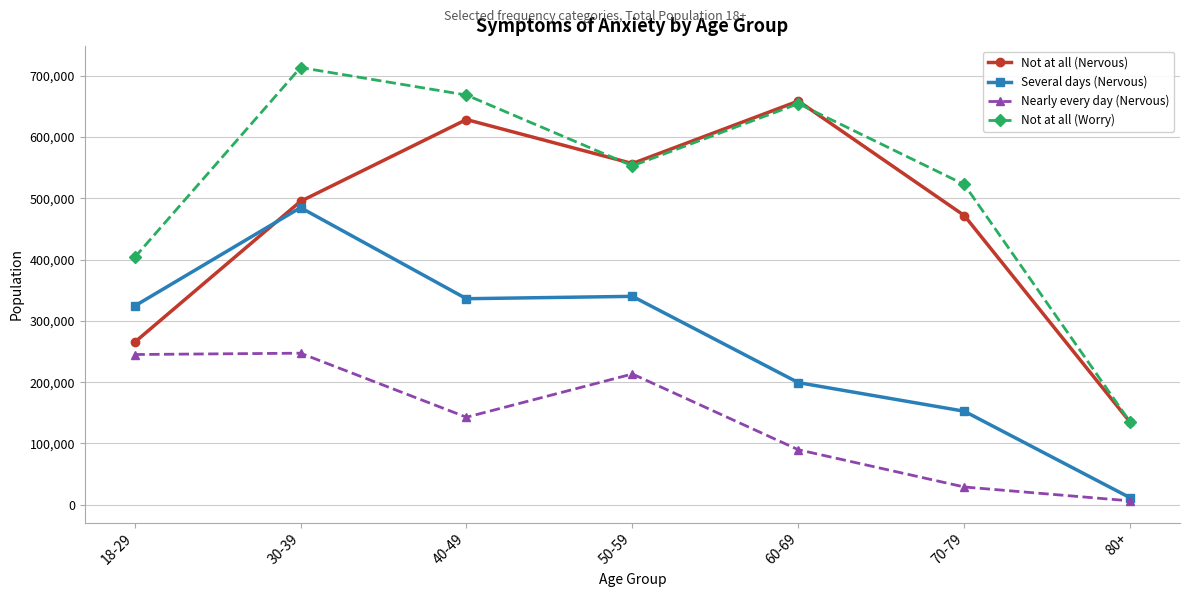

How many values in the Several days (Nervous) series are below 324243?

3